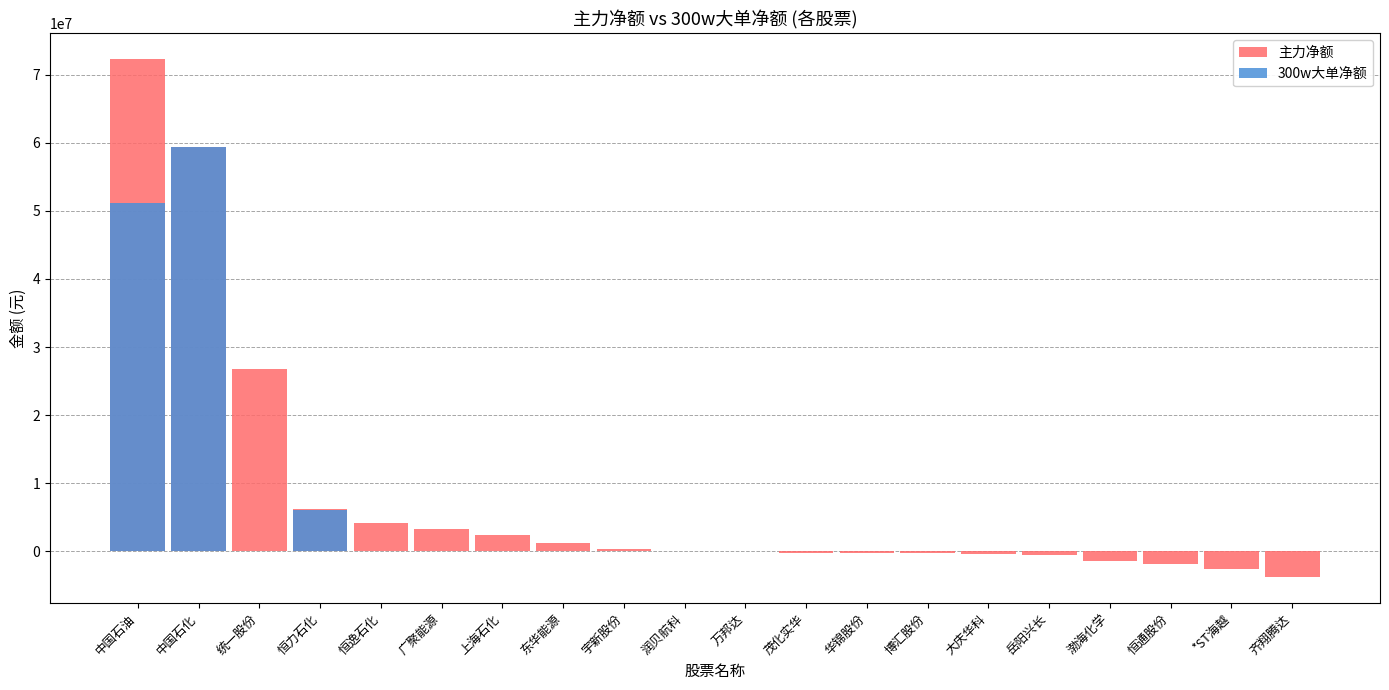

Reading left to right, extract all data points from this chart.

主力净额: 72236821	59333801	26757235	6159350	4179139	3234101	2413120	1236915	288844	17177	0	-181772	-188526	-259501	-363561	-466176	-1353056	-1794614	-2623218	-3804998
300w大单净额: 51162765	59327222	0	6128479	0	0	0	0	0	0	0	0	0	0	0	0	0	0	0	0